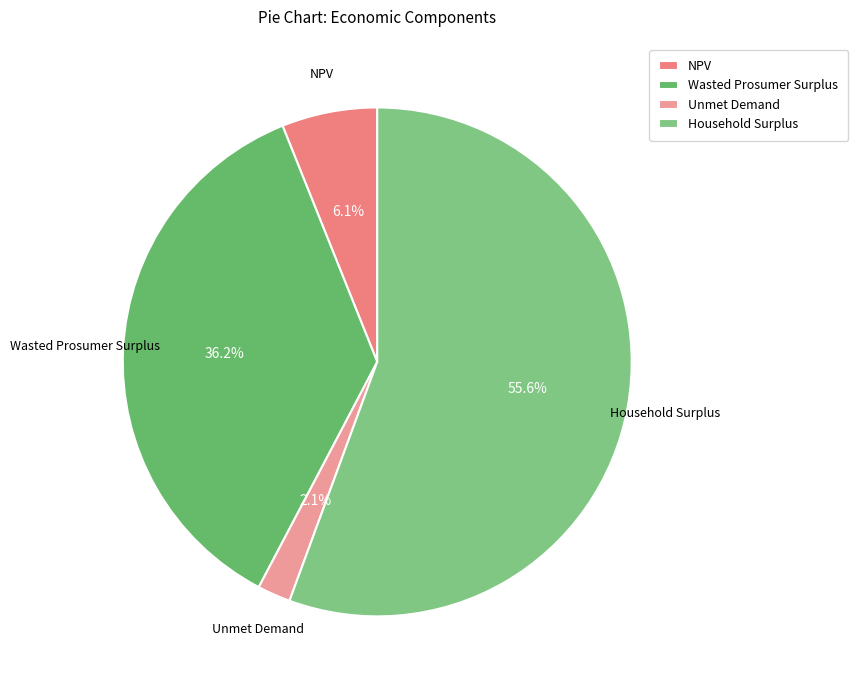

How many segments does this pie chart have?

4